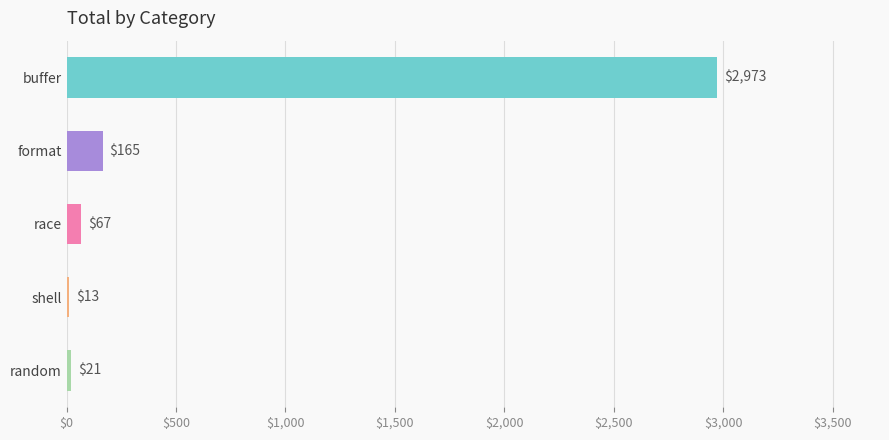

Read the value at buffer, to the nearest 50.

2950